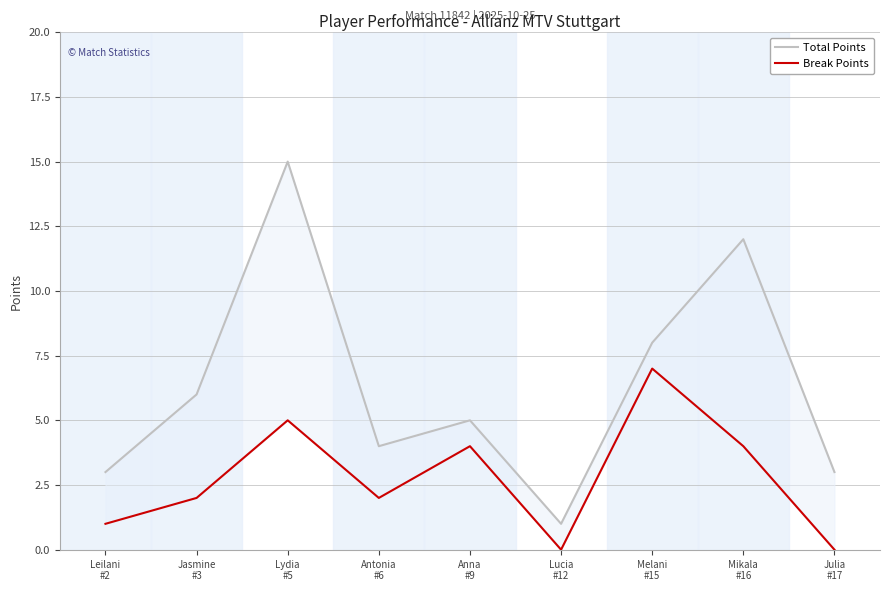

At which category is the sum across all series the highest?

Lydia
#5